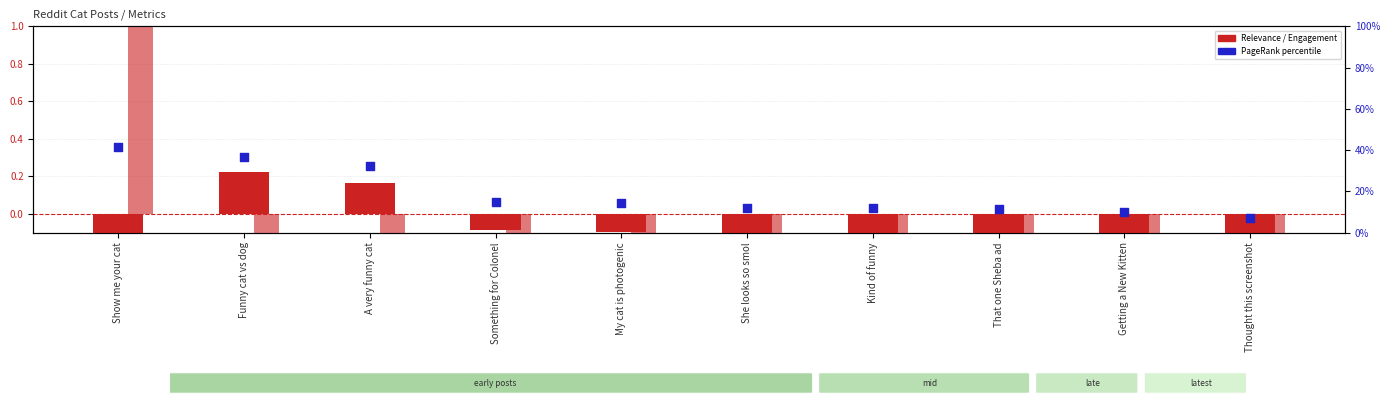

Is the value of Relevance (shifted) at Something for Colonel greater than the value of PageRank (percentile) at Kind of funny?

No